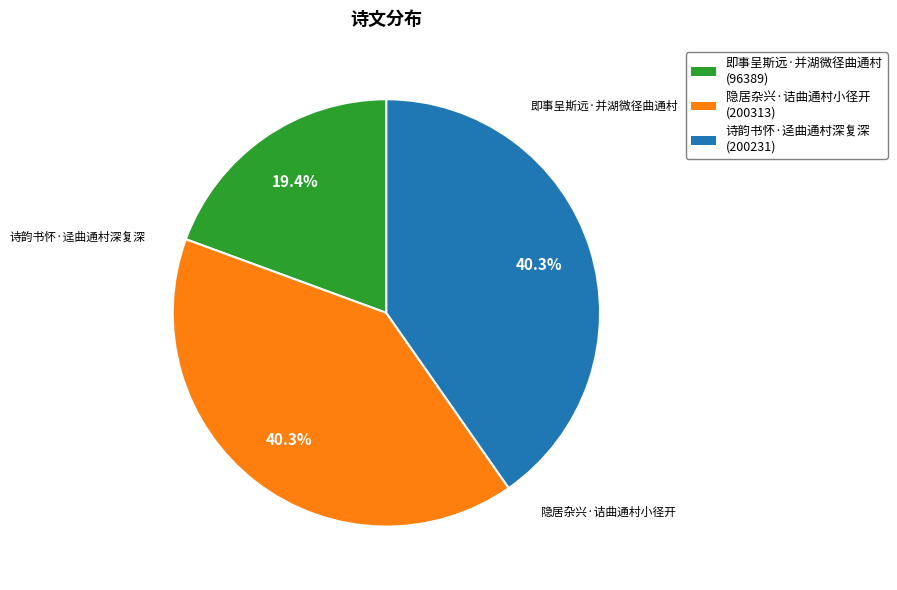

To the nearest percent, what is the difference between the 即事呈斯远·并湖微径曲通村 and 诗韵书怀·迳曲通村深复深 slice percentages?

21%